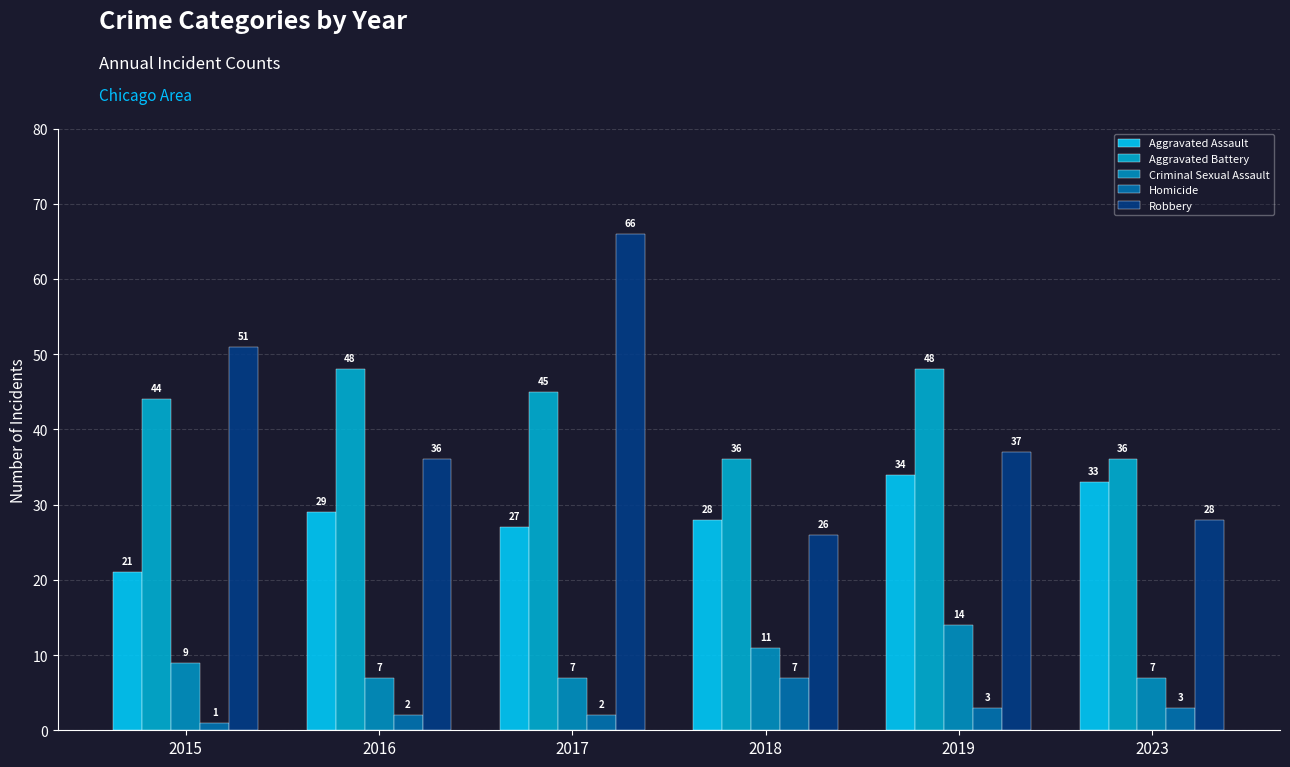

What are all the series names shown in the legend?

Aggravated Assault, Aggravated Battery, Criminal Sexual Assault, Homicide, Robbery